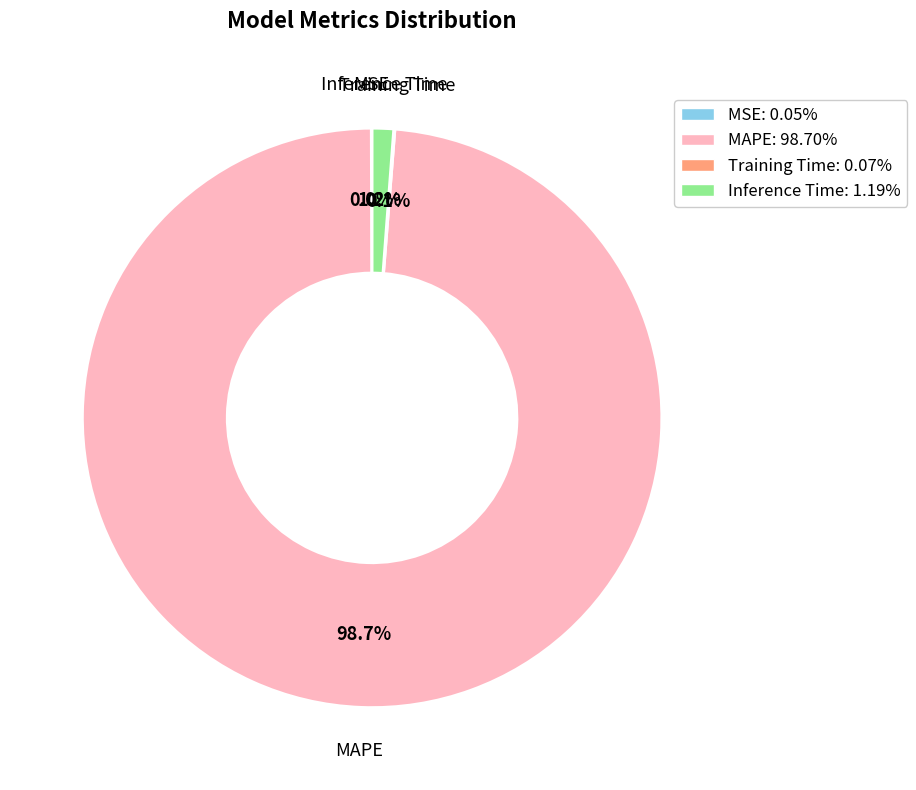

What percentage is the Inference Time slice, to the nearest percent?

1%